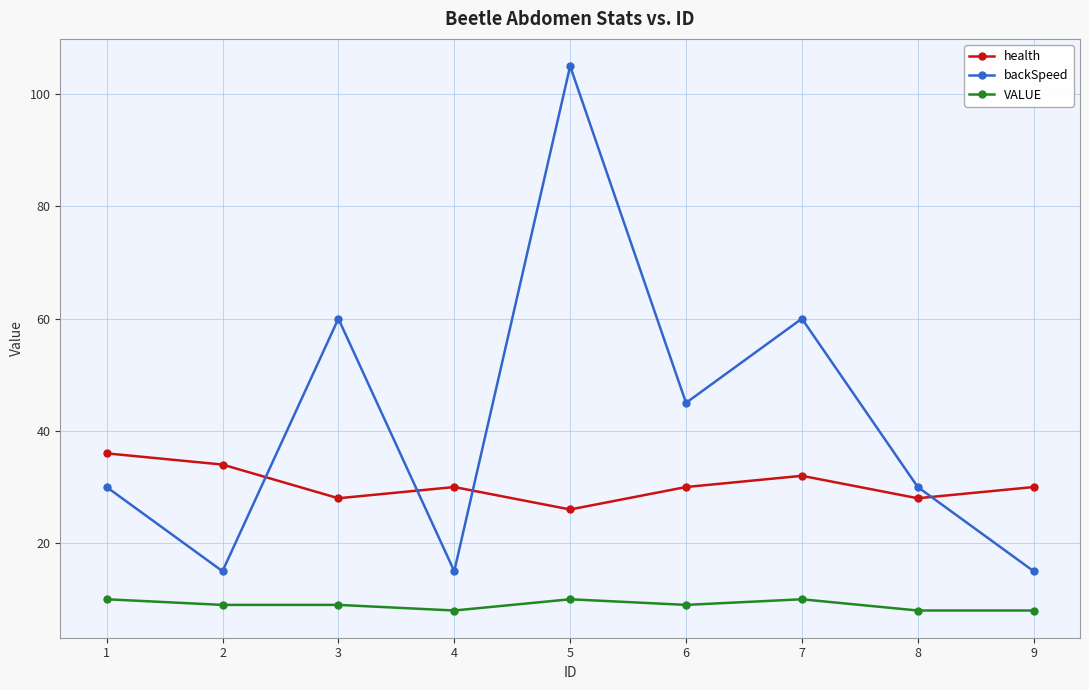

At which label does health reach its peak?

1